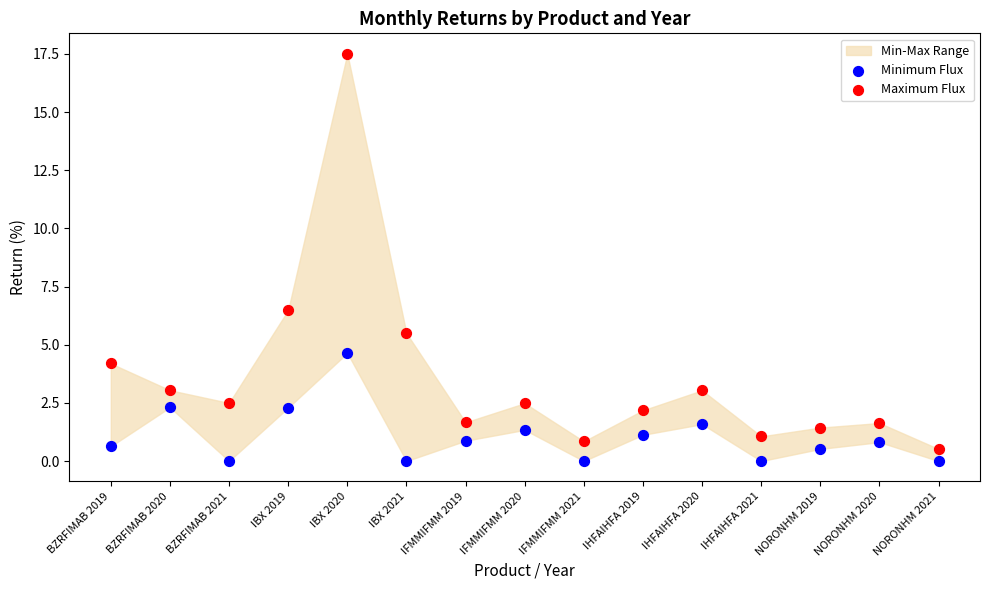

Which series contains the highest Y value?

Maximum Flux